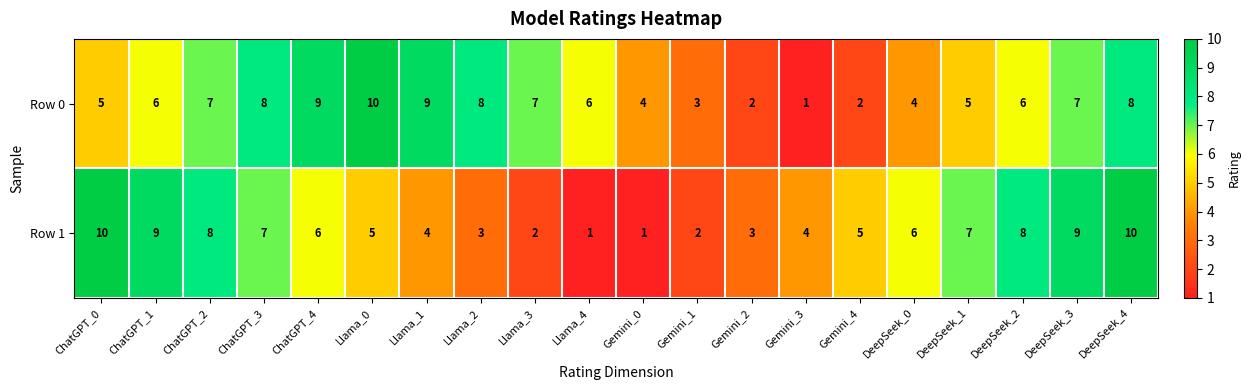

Is the value of Row 0 at ChatGPT_0 greater than the value of Row 1 at Llama_3?

Yes